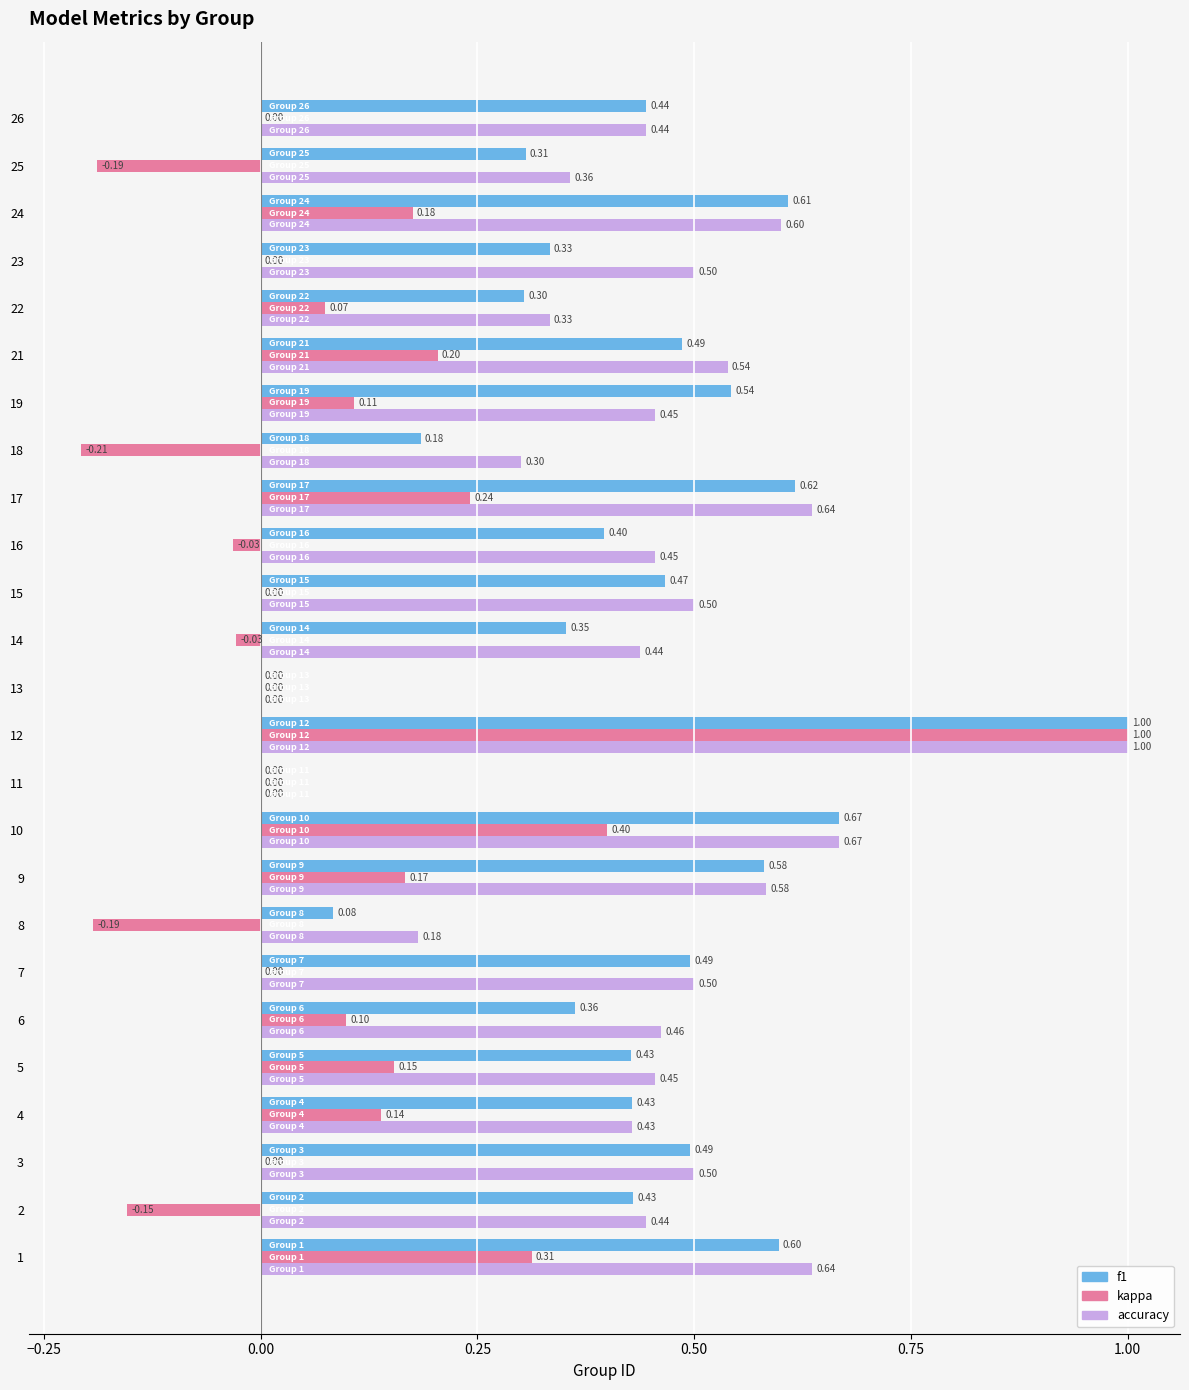

Which series has the largest total across all categories?

accuracy